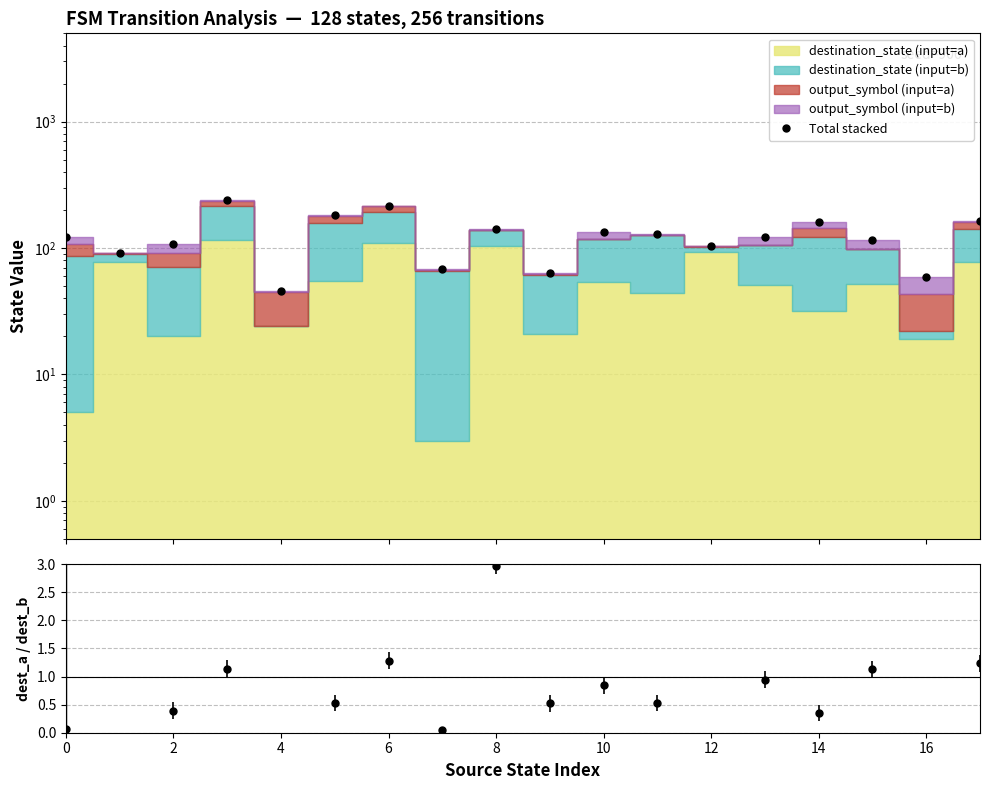

In Total stacked, how many points are higher than both neighbors (excluding endpoints)?

5